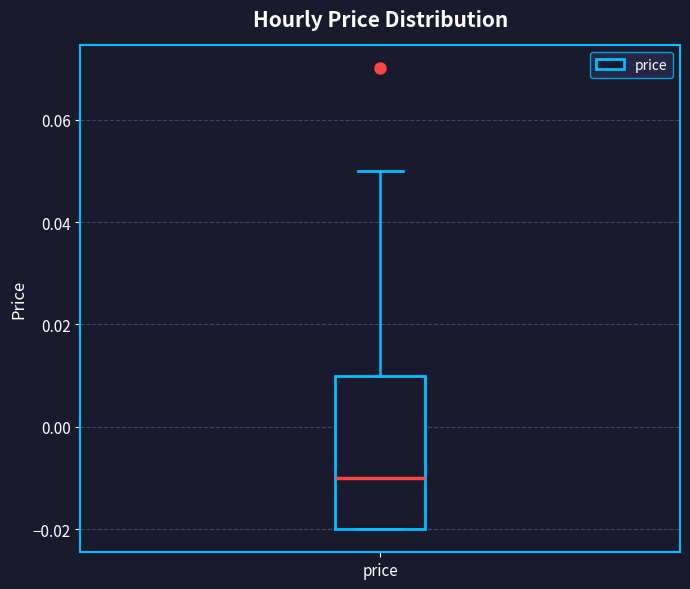

Where is the upper edge of the box for price on the y-axis? The values are not printed on the chart, so give them approximately, as read against the axis.

0.01